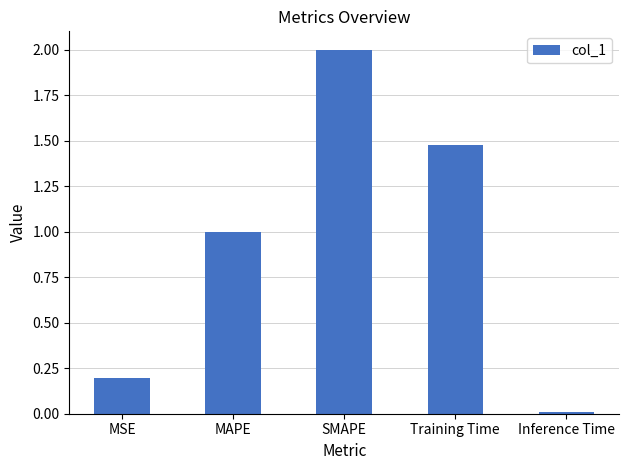

The value at Inference Time is 0.0. True or false?

True